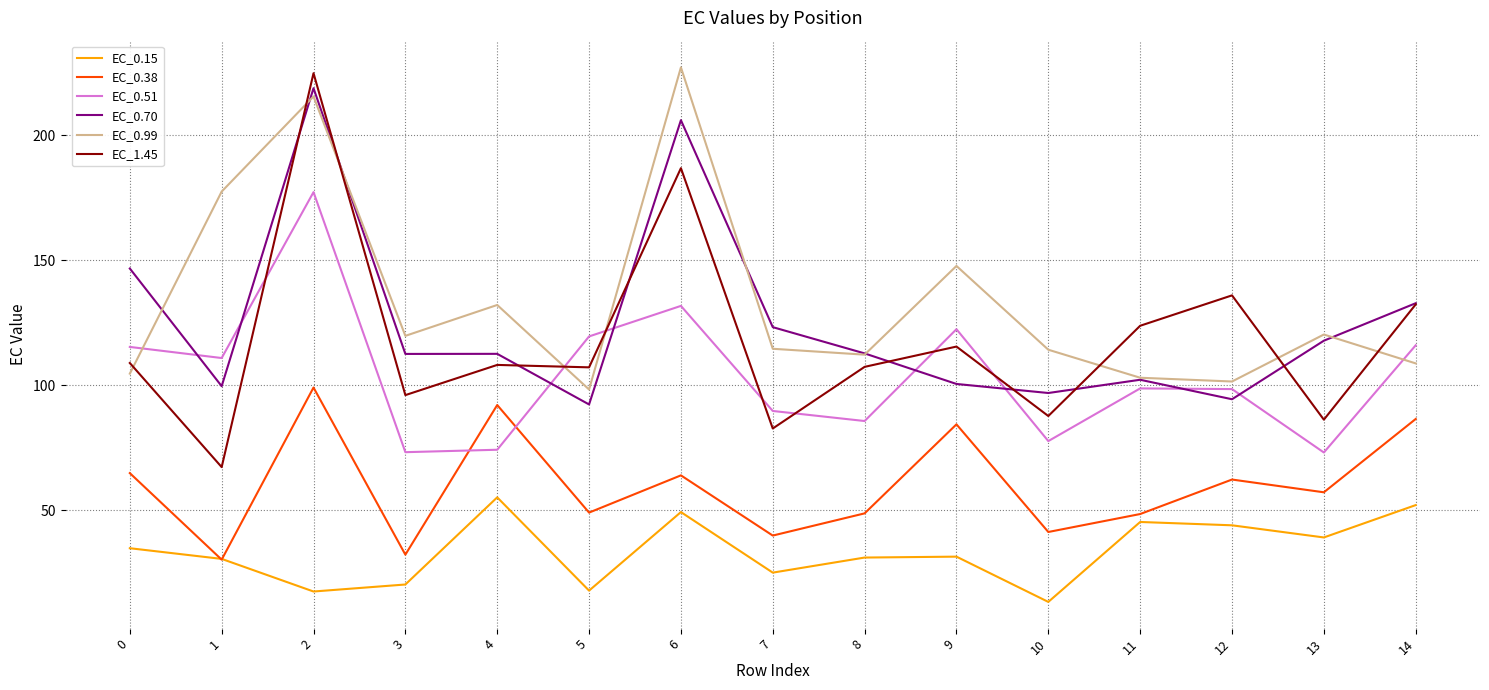

The EC_0.99 series shows 114.5 at 7. True or false?

True